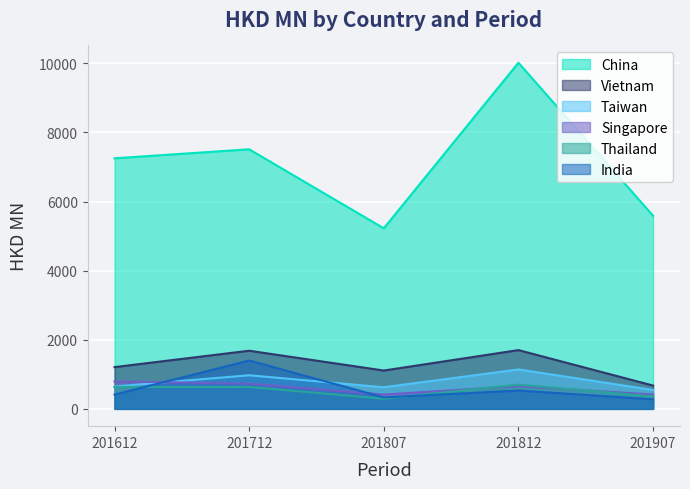

What is the value of the Thailand point at the 2nd from the left?

634.8